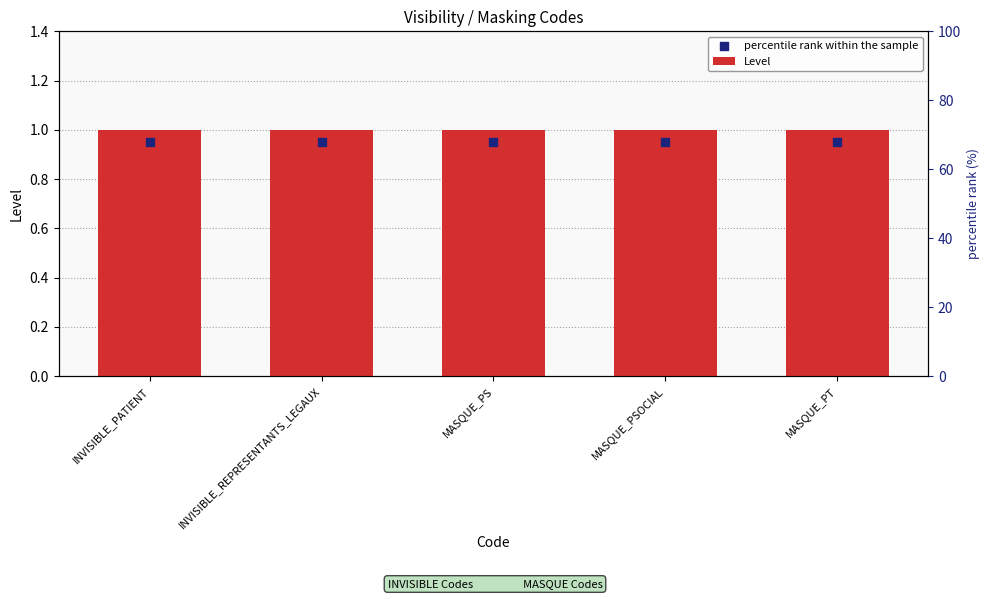

Which series has the largest total across all categories?

Level